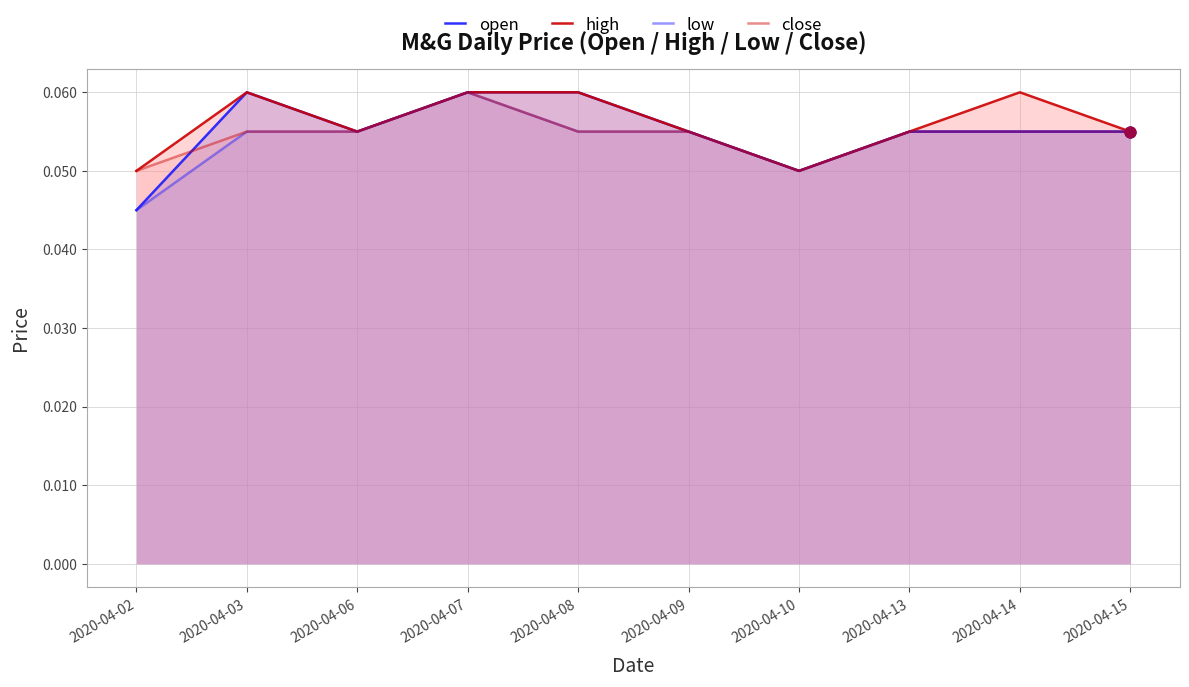

Is the value of low at 2020-04-10 greater than the value of close at 2020-04-08?

No